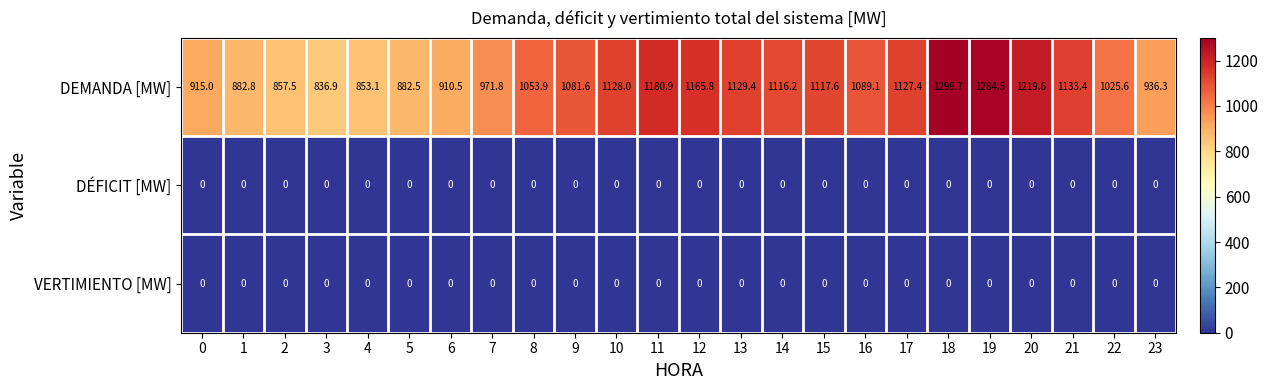

What is the total value across all series at 3?

836.9